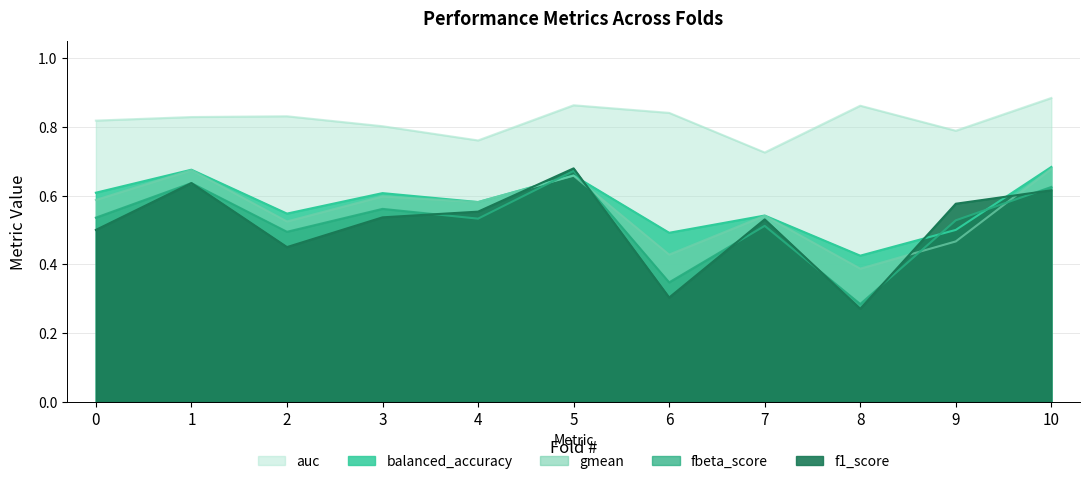

Reading left to right, extract all data points from this chart.

balanced_accuracy: 0=0.6	1=0.7	2=0.5	3=0.6	4=0.6	5=0.7	6=0.5	7=0.5	8=0.4	9=0.5	10=0.7
fbeta_score: 0=0.5	1=0.6	2=0.5	3=0.6	4=0.5	5=0.7	6=0.3	7=0.5	8=0.3	9=0.5	10=0.6
auc: 0=0.8	1=0.8	2=0.8	3=0.8	4=0.8	5=0.9	6=0.8	7=0.7	8=0.9	9=0.8	10=0.9
f1_score: 0=0.5	1=0.6	2=0.5	3=0.5	4=0.6	5=0.7	6=0.3	7=0.5	8=0.3	9=0.6	10=0.6
gmean: 0=0.6	1=0.7	2=0.5	3=0.6	4=0.6	5=0.7	6=0.4	7=0.5	8=0.4	9=0.5	10=0.7